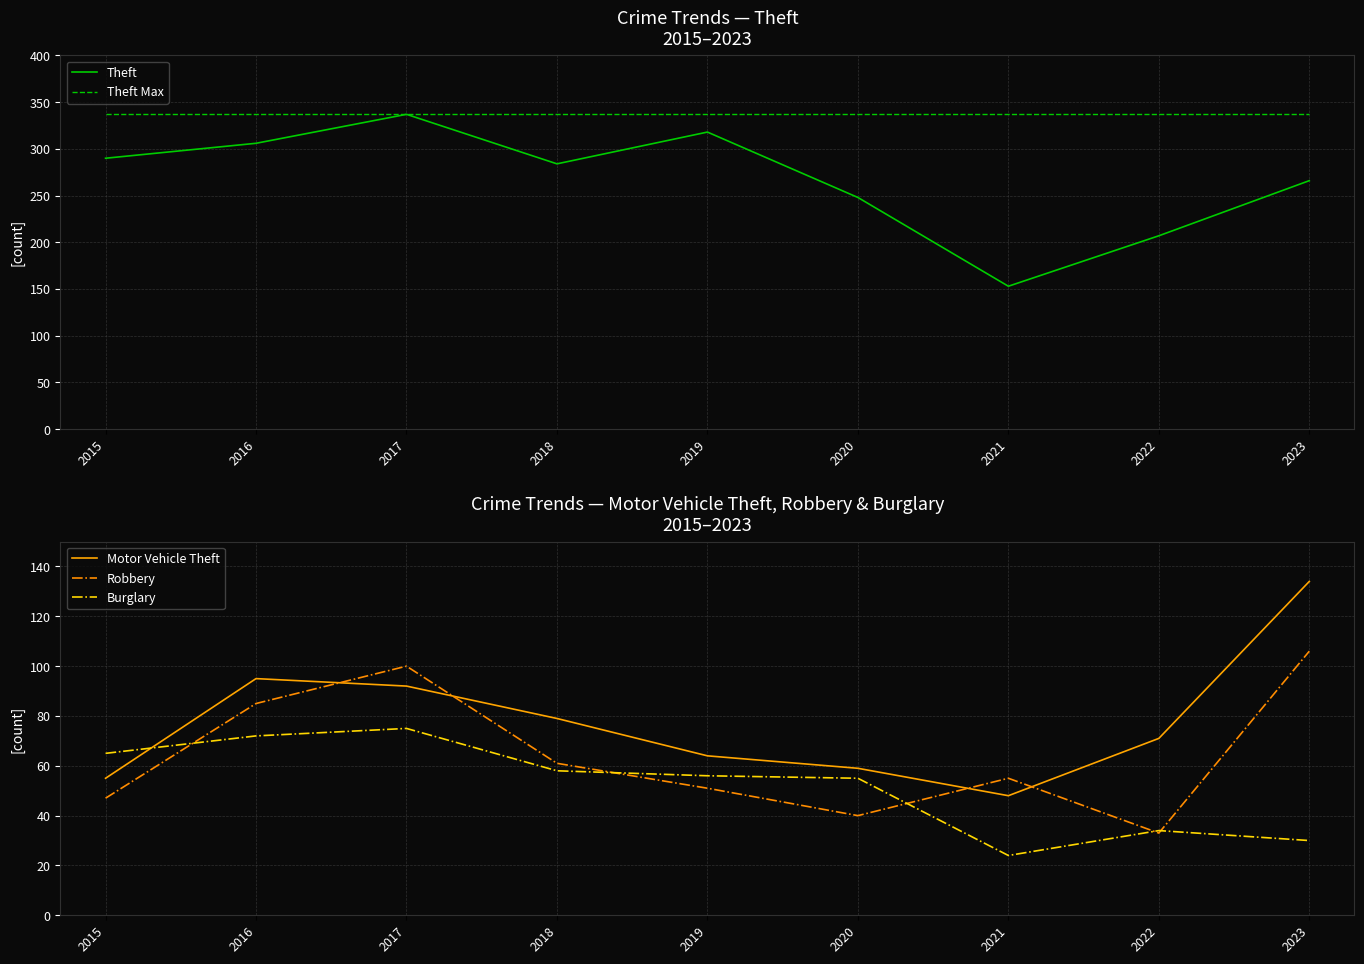

Reading right to left, extract all data points from this chart.

Theft: 2023=266	2022=207	2021=153	2020=248	2019=318	2018=284	2017=337	2016=306	2015=290
Theft Max: 2023=337	2022=337	2021=337	2020=337	2019=337	2018=337	2017=337	2016=337	2015=337
Motor Vehicle Theft: 2023=134	2022=71	2021=48	2020=59	2019=64	2018=79	2017=92	2016=95	2015=55
Robbery: 2023=106	2022=33	2021=55	2020=40	2019=51	2018=61	2017=100	2016=85	2015=47
Burglary: 2023=30	2022=34	2021=24	2020=55	2019=56	2018=58	2017=75	2016=72	2015=65